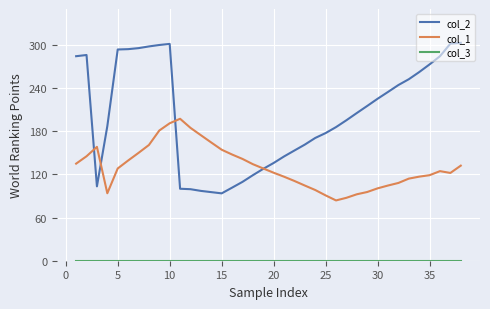

Which series has the widest spread of values?

col_2